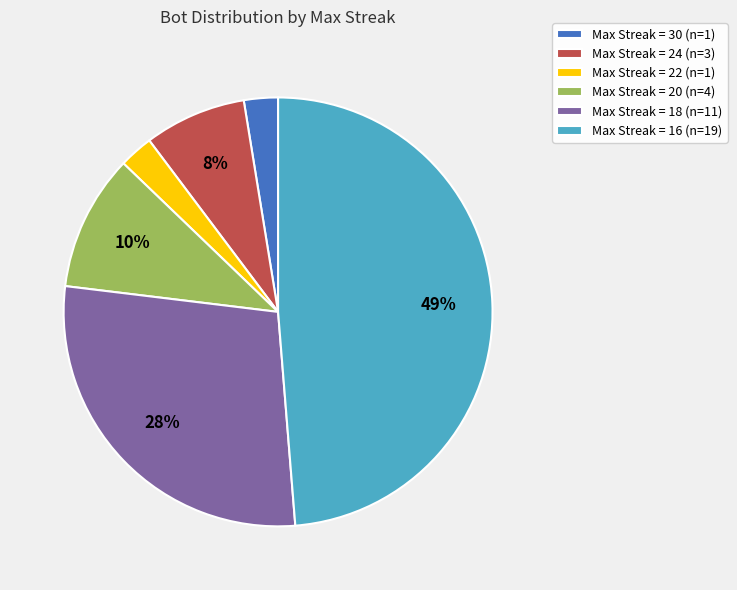

Which category has the biggest portion of the pie?

Max Streak = 16 (n=19)